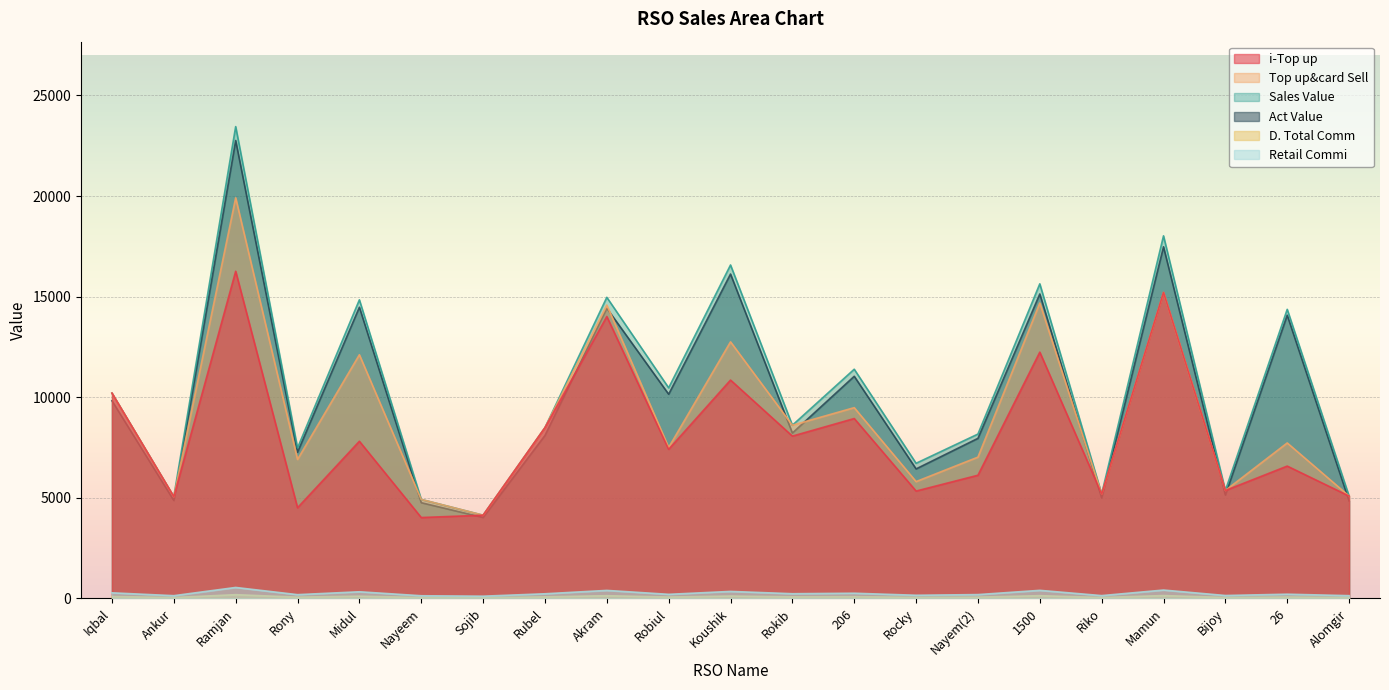

Is the value of Sales Value at Rony greater than the value of i-Top up at Rokib?

No